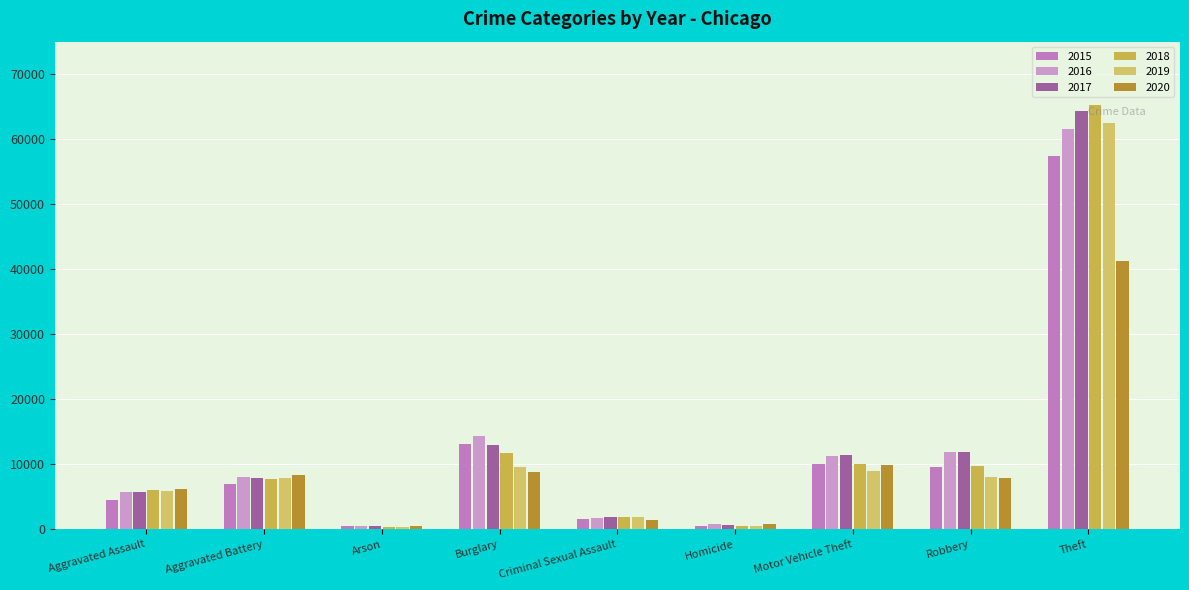

Rank the series by their maximum value, from highest to lowest.

2018, 2017, 2019, 2016, 2015, 2020